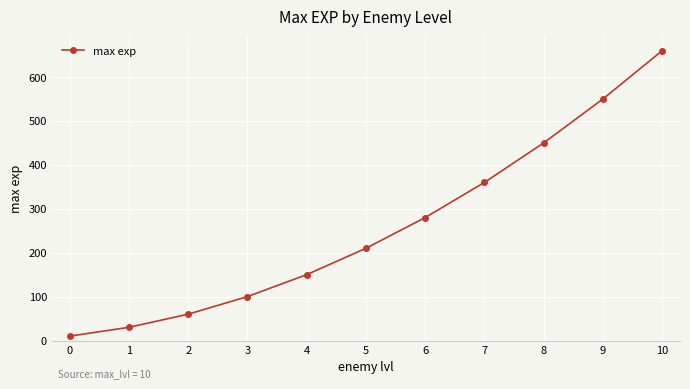

Read the value at 2.

60